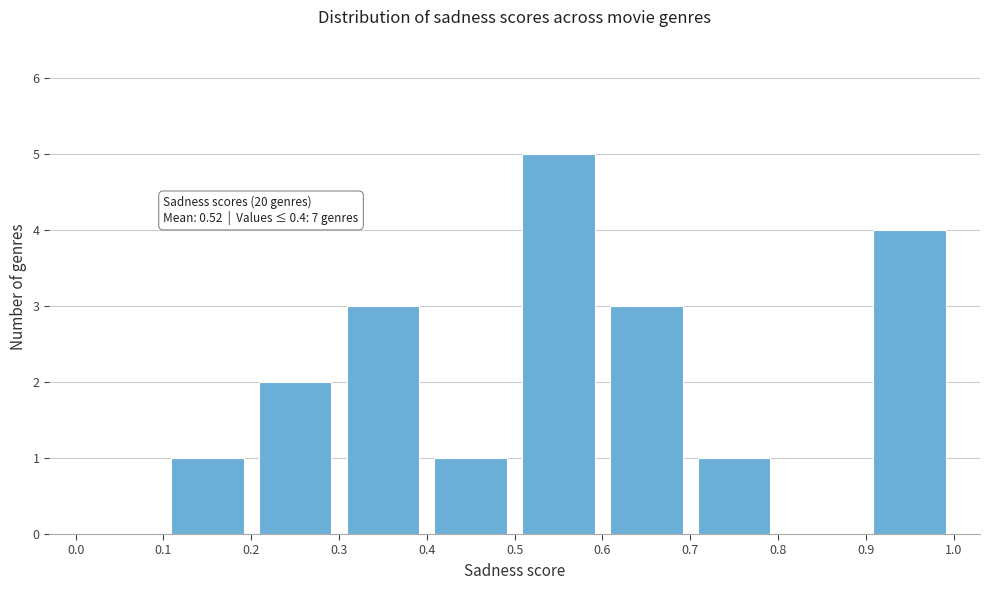

Over which range of the x-axis is the bar tallest?

0.5 to 0.6